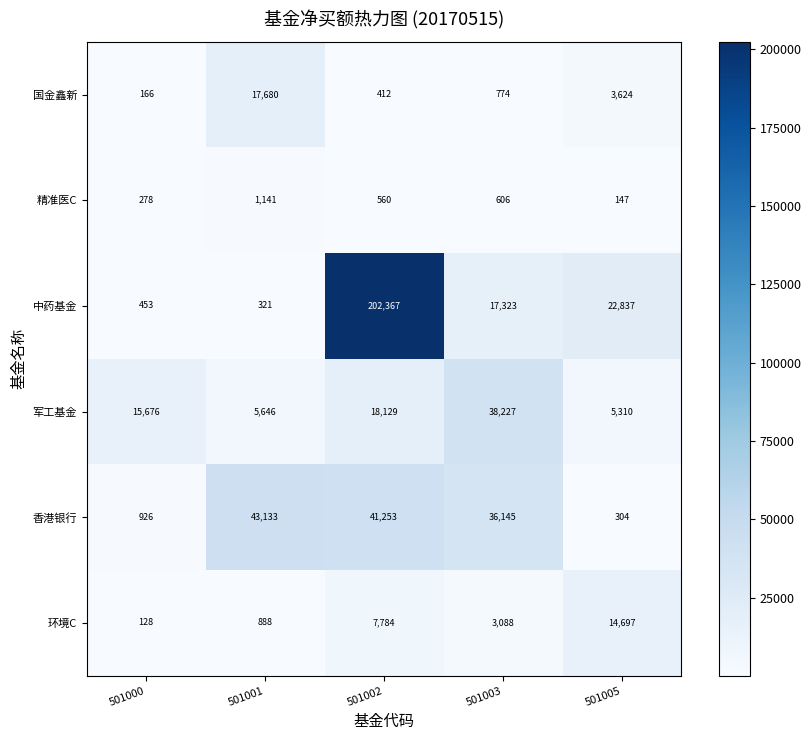

The 军工基金 series shows 3911 at 501001. True or false?

False